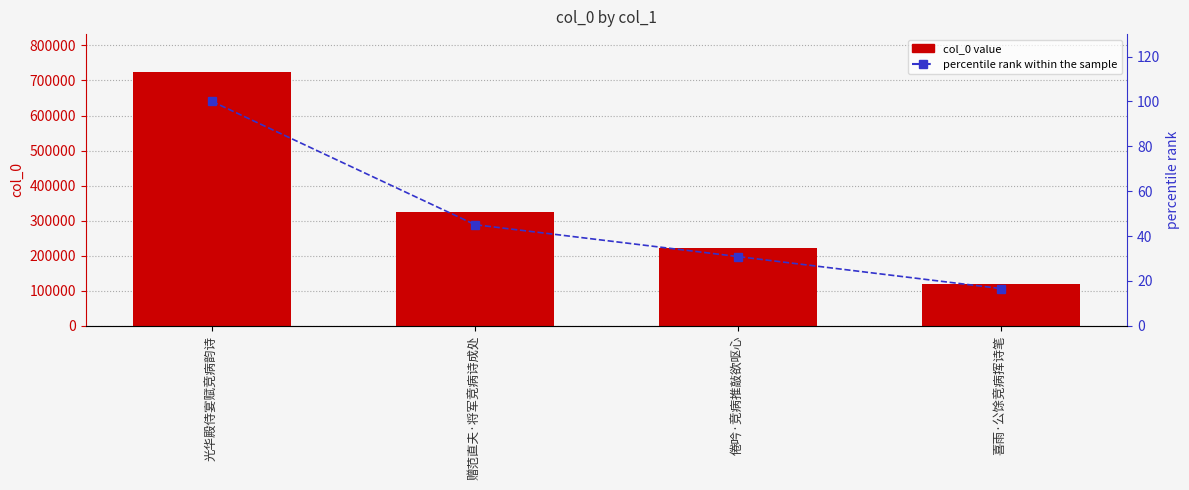

Reading left to right, transcribe all the data shown in this chart.

col_0: 723785.0	326105.0	223185.0	119938.0
percentile rank within the sample: 100.0	45.1	30.8	16.6